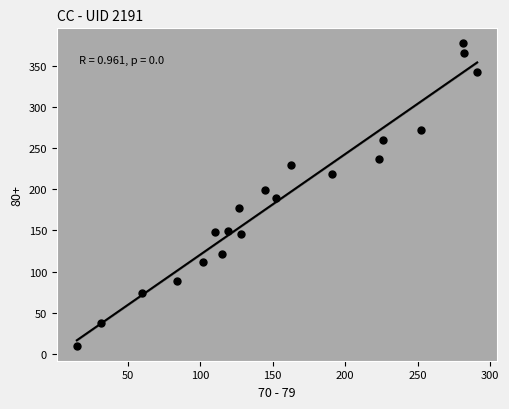

What is the range of Y values (max minus min)?

367